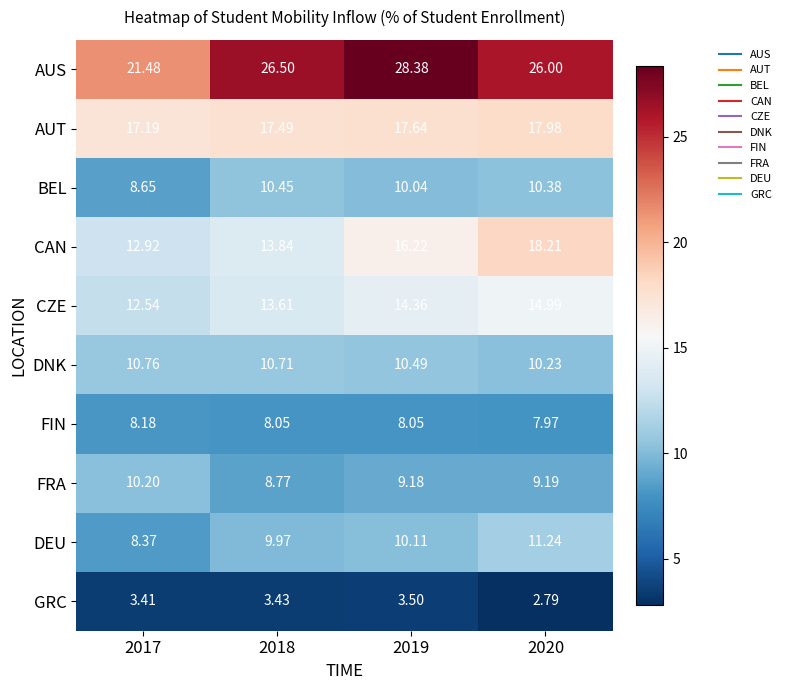

Which series has the largest total across all categories?

AUS